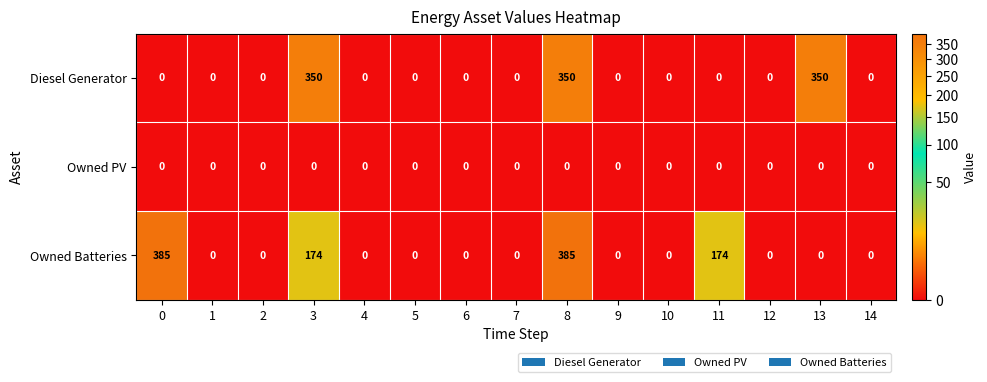

What is the greatest value displayed?

385